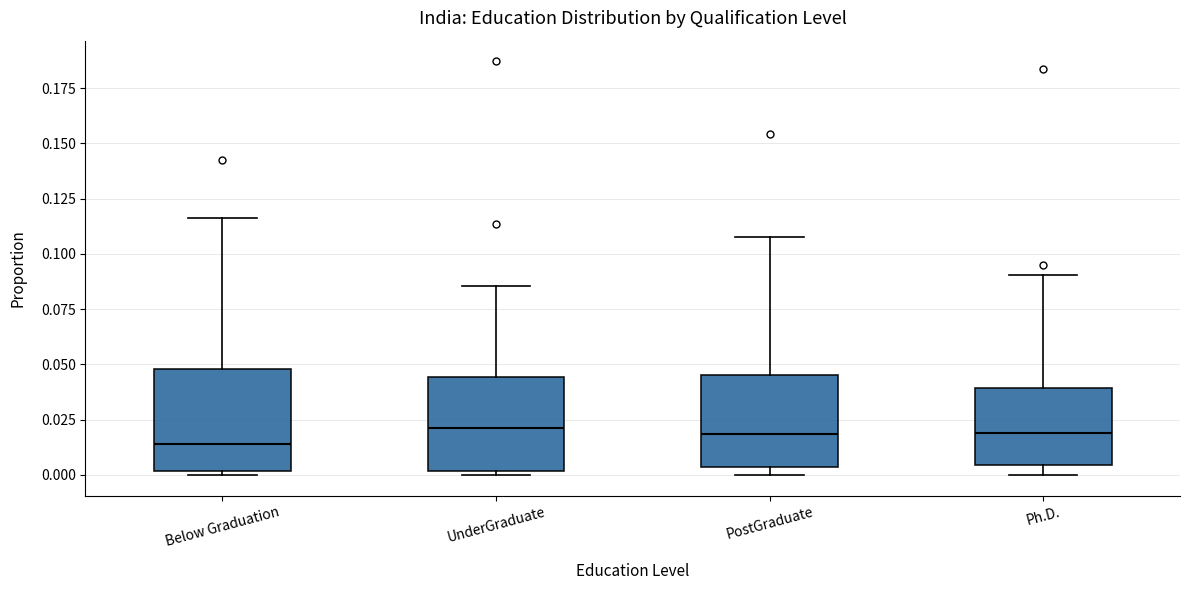

Where does the upper whisker of the box for Ph.D. end on the y-axis? The values are not printed on the chart, so give them approximately, as read against the axis.

0.090